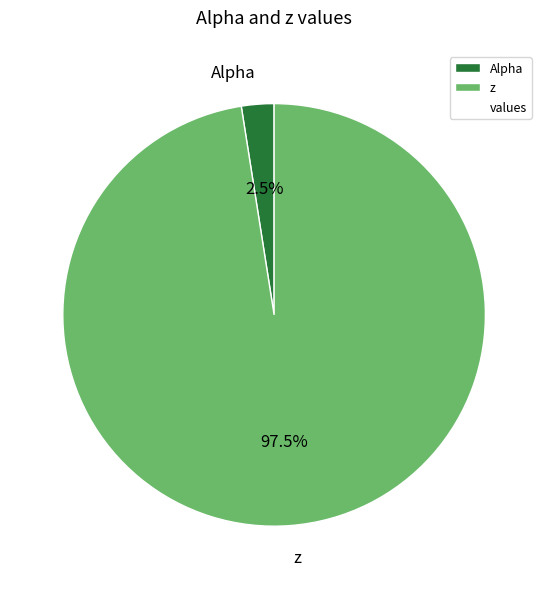

What is the majority slice?

z